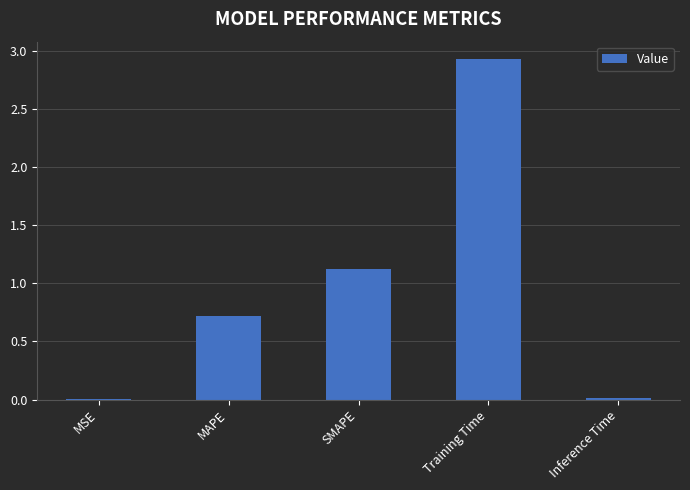

The chart shows a value of 1.1 at SMAPE. True or false?

True